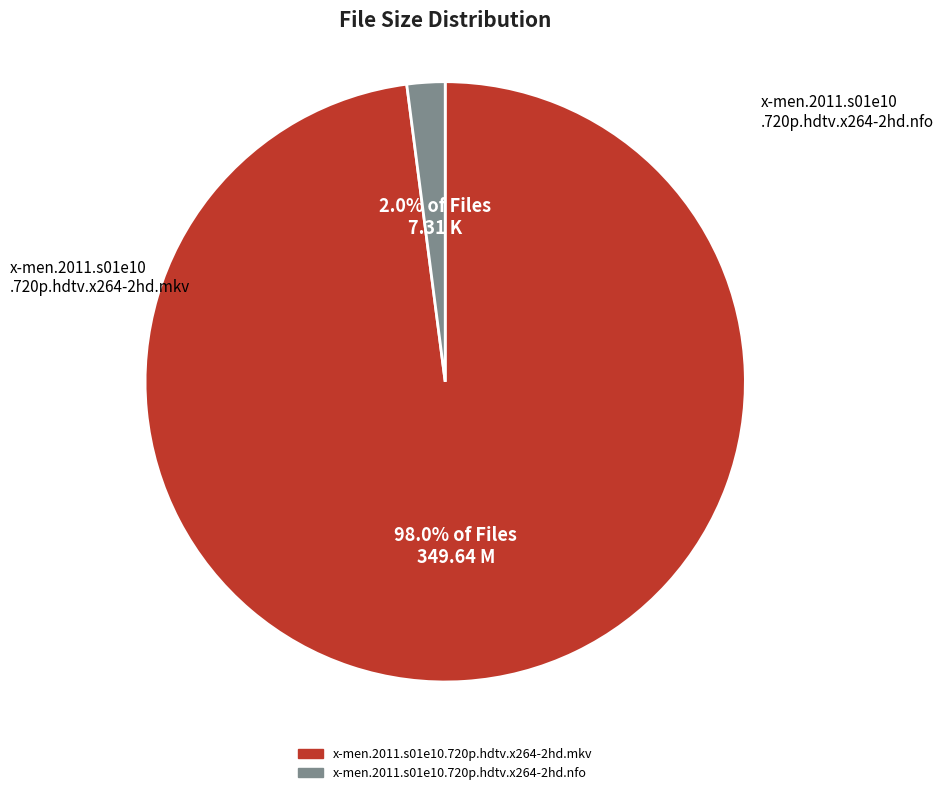

To the nearest percent, what portion does x-men.2011.s01e10.720p.hdtv.x264-2hd.nfo represent?

2%